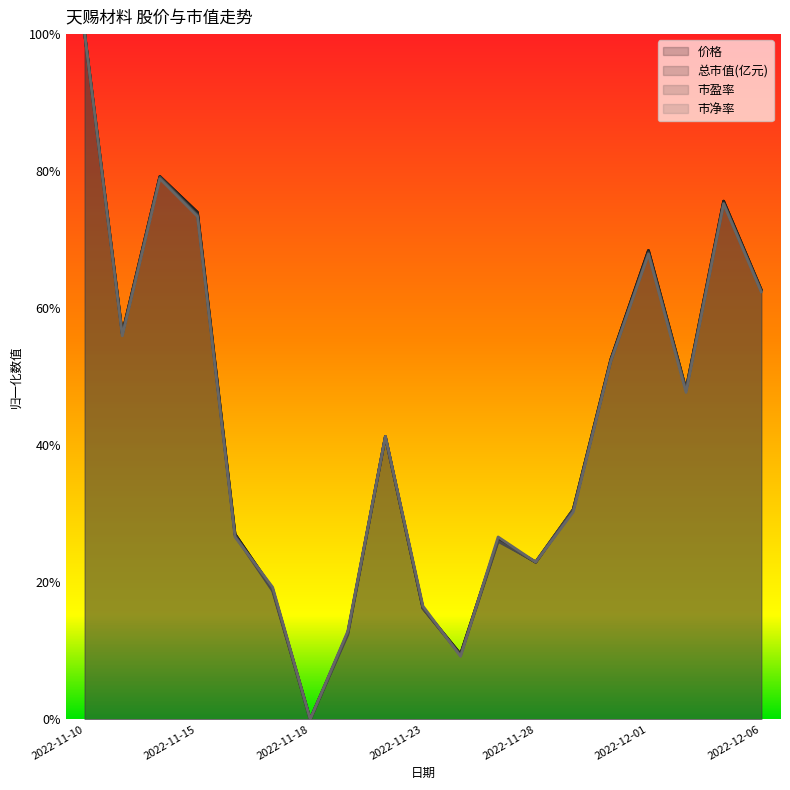

Which series ends up on top after the final intersection of 总市值(亿元) and 市净率?

总市值(亿元)